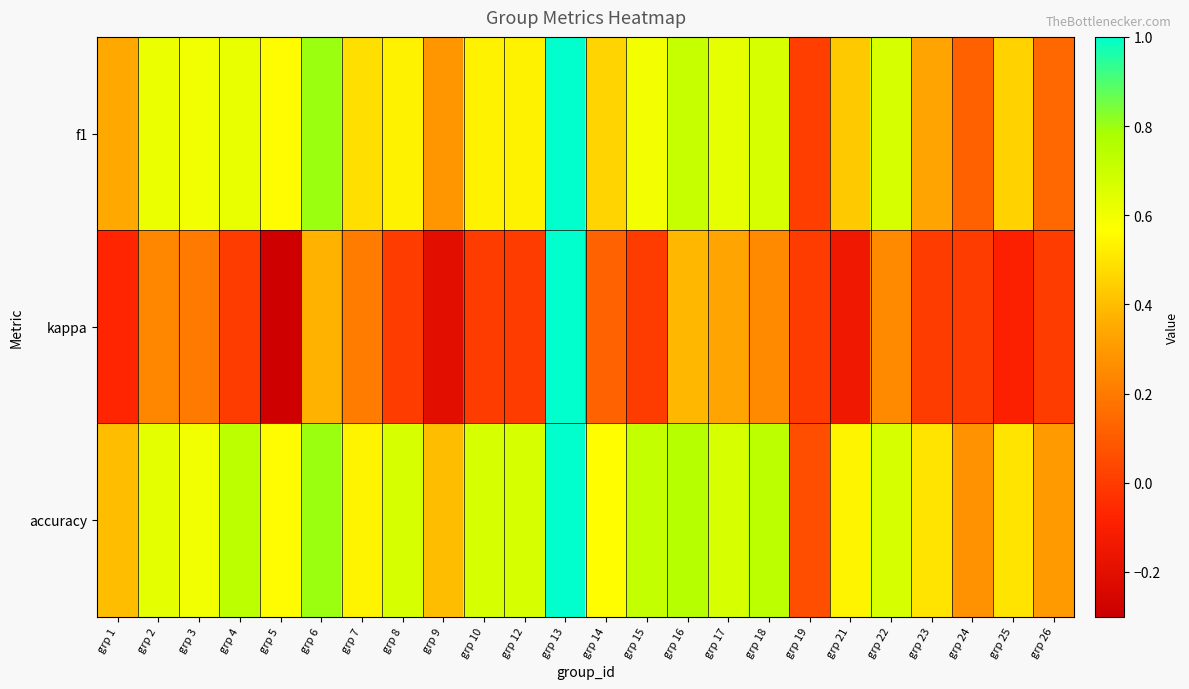

What is the total value across all series at grp 18?

1.6